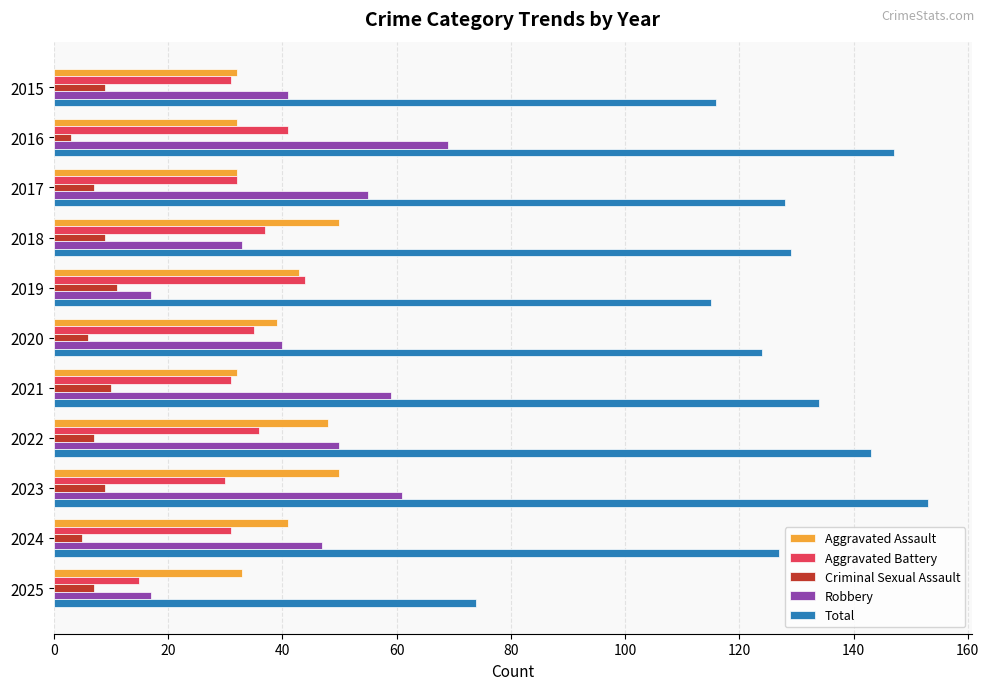

Is it true that Aggravated Assault equals 32 at 2021?

True